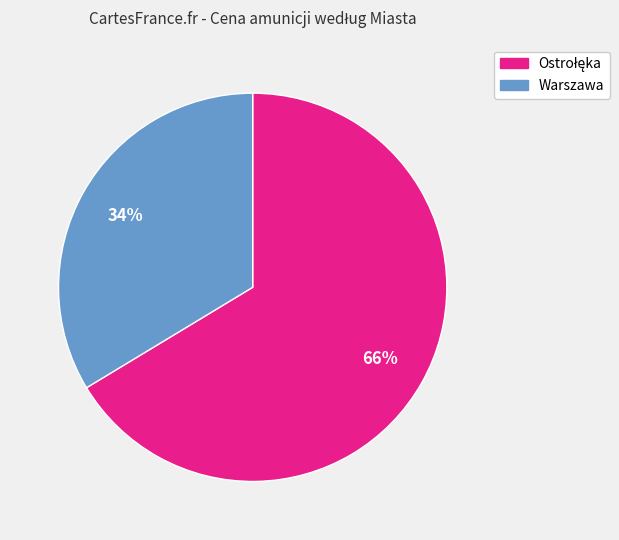

True or false: Warszawa accounts for 34% of the total.

True